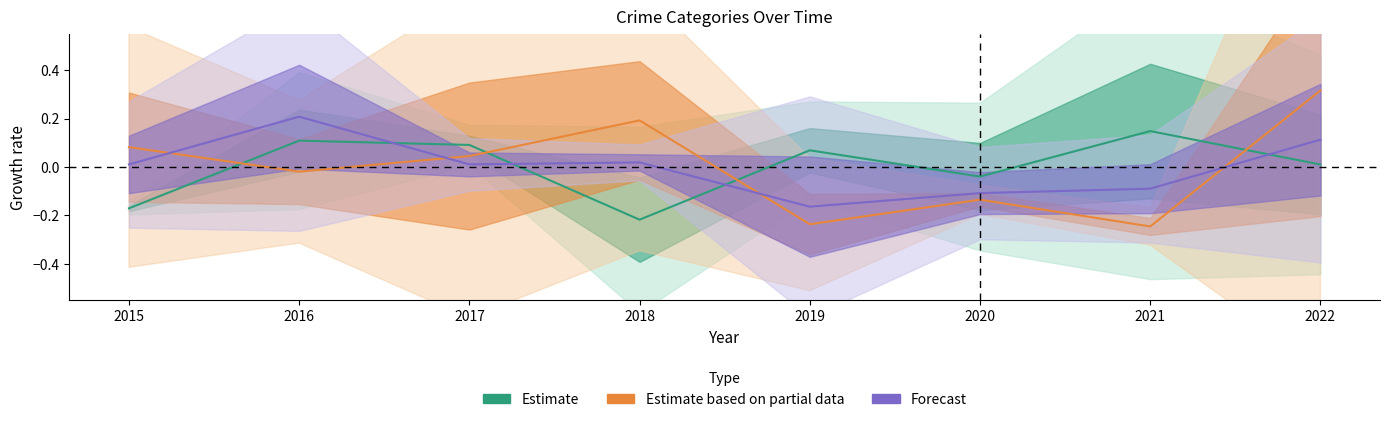

How many data points does each series have?

8